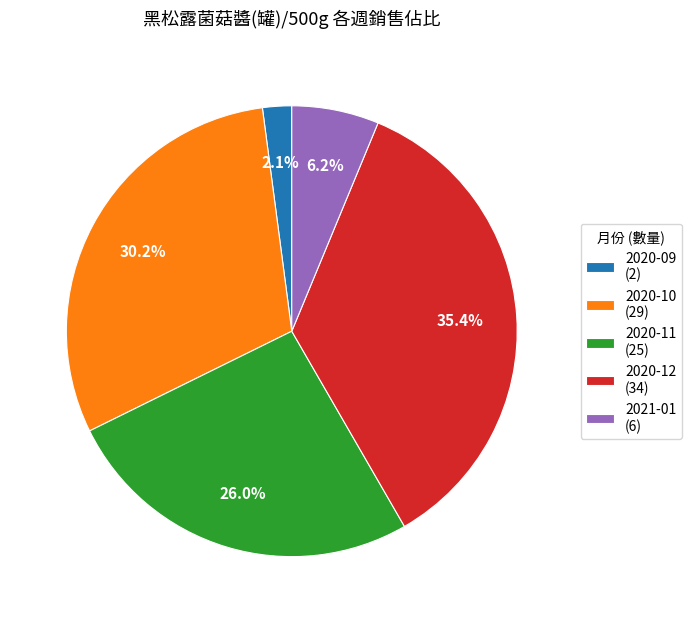

Does any single category account for the majority?

No